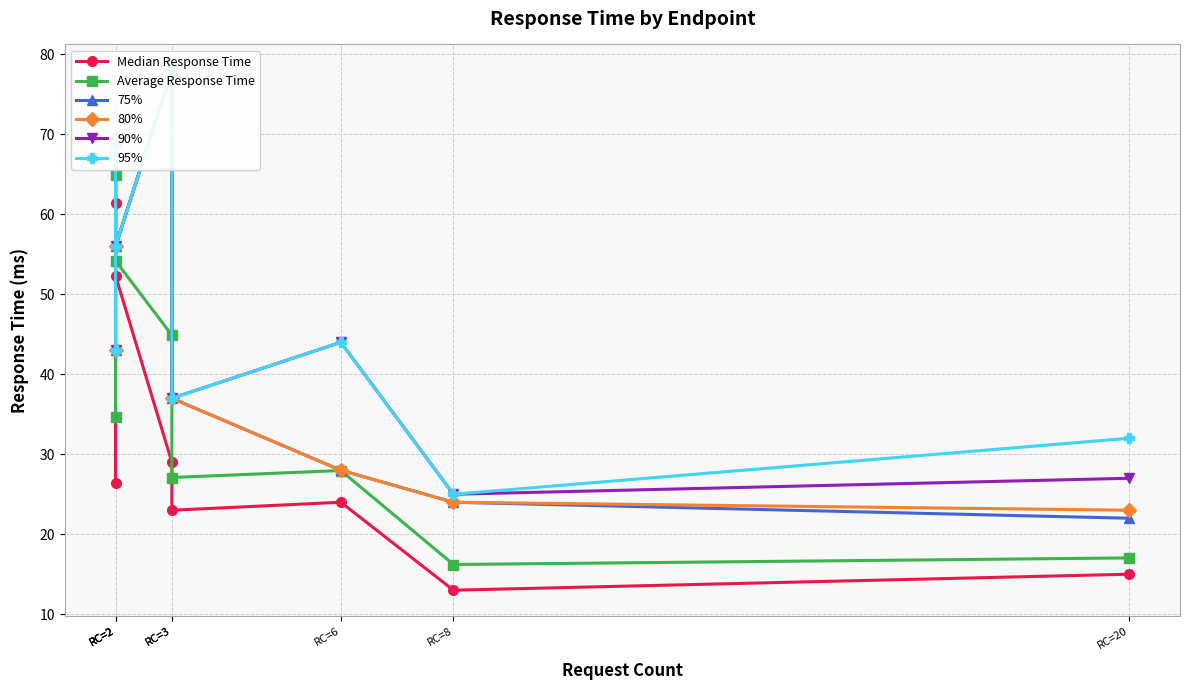

Where is the first local minimum for 95%?

RC=2